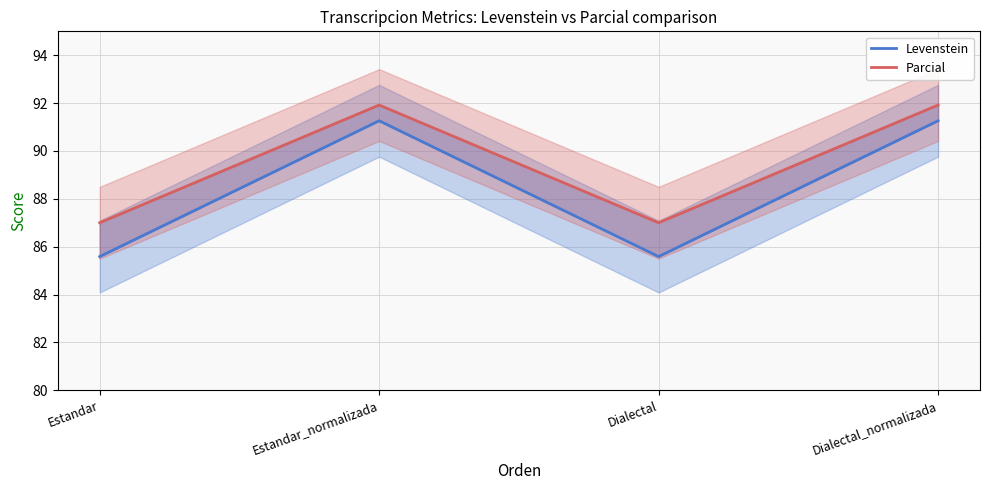

True or false: Parcial and Levenstein intersect in this chart.

False